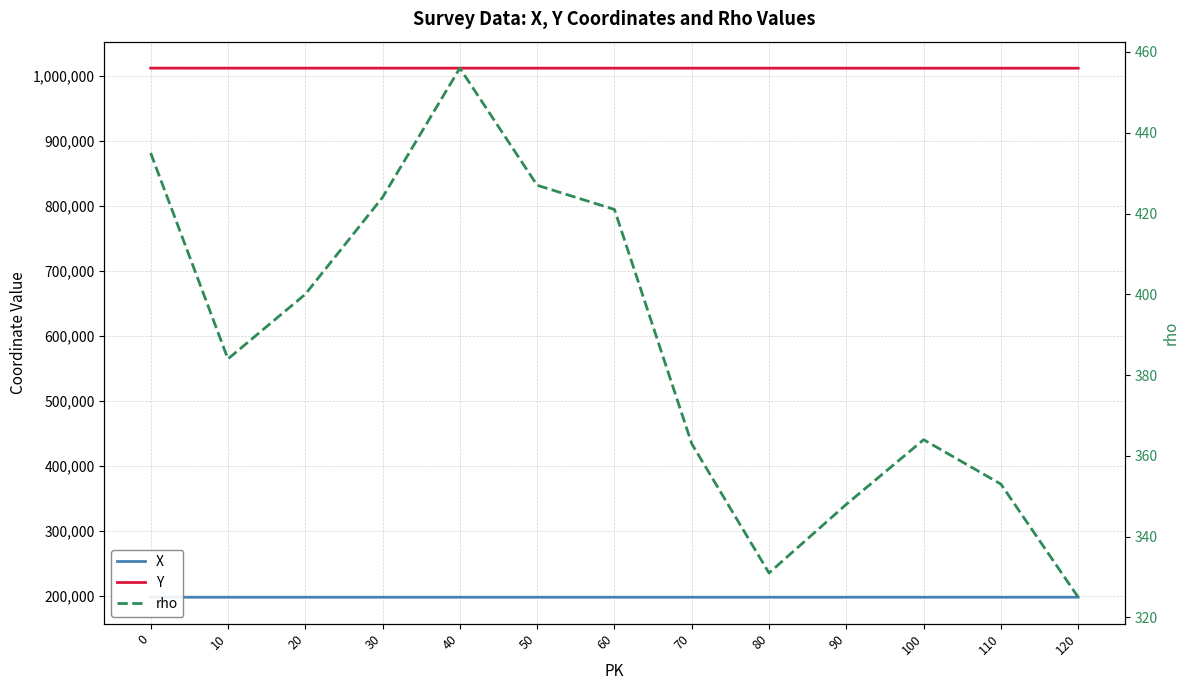

Which series has the widest spread of values?

rho